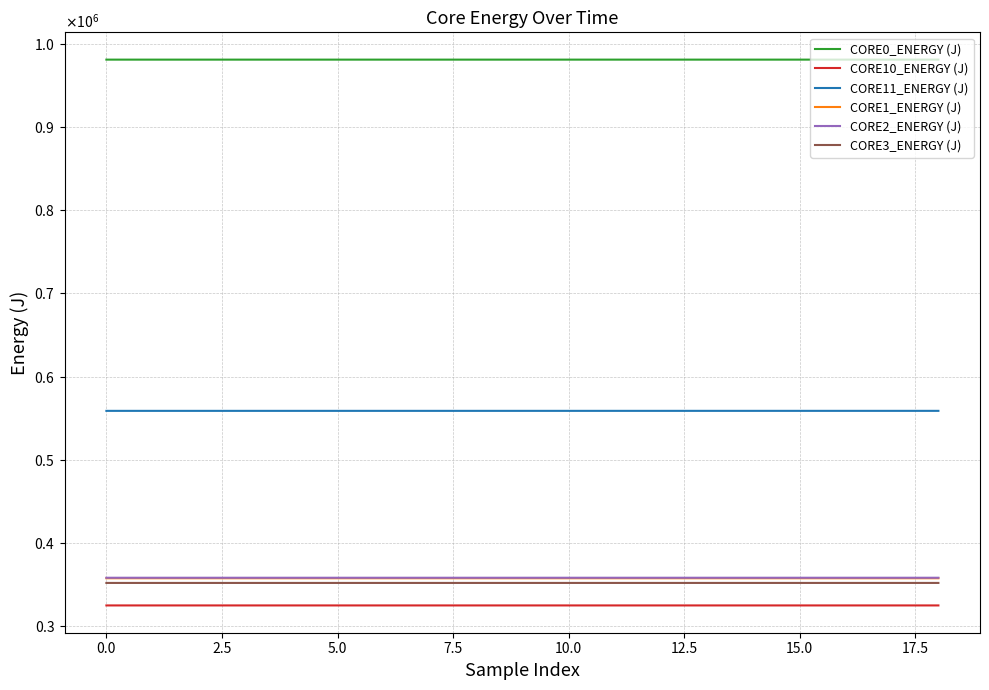

What is the maximum value for CORE3_ENERGY (J)?

351468.9